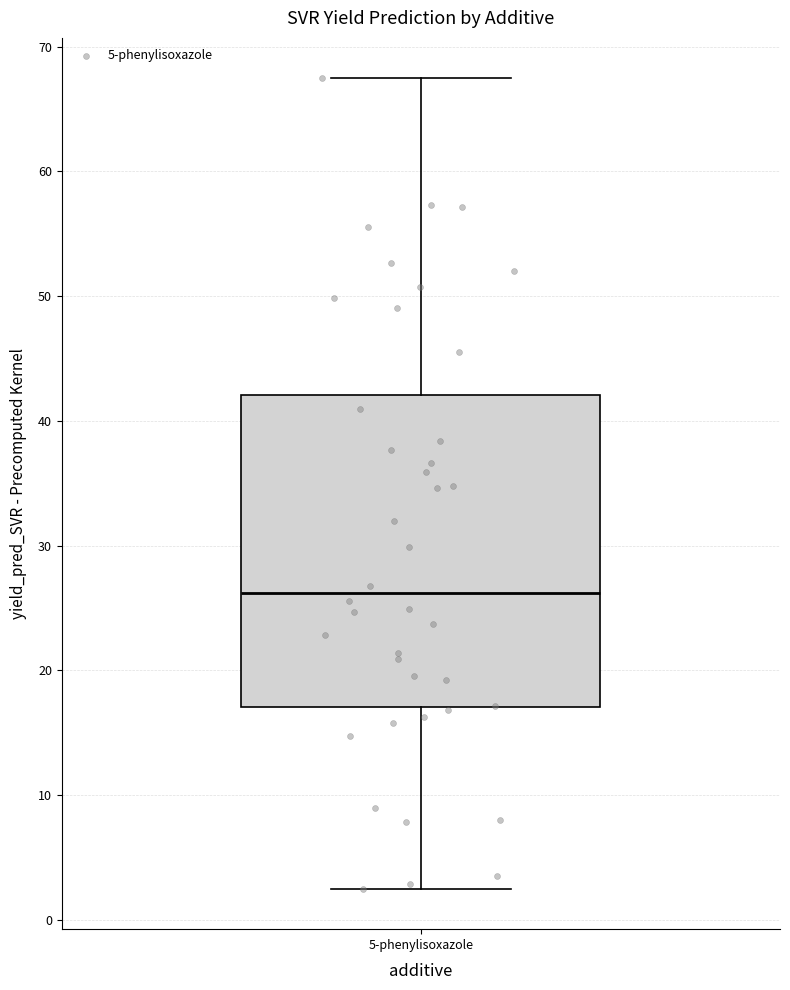

Transcribe this box plot: give where the median line is, the range the box spans, and where the two whiskers end, as read against the y-axis. The values are not printed on the chart, so give them approximately, as read against the axis.

median 26, box 17 to 42, whiskers 3 to 67